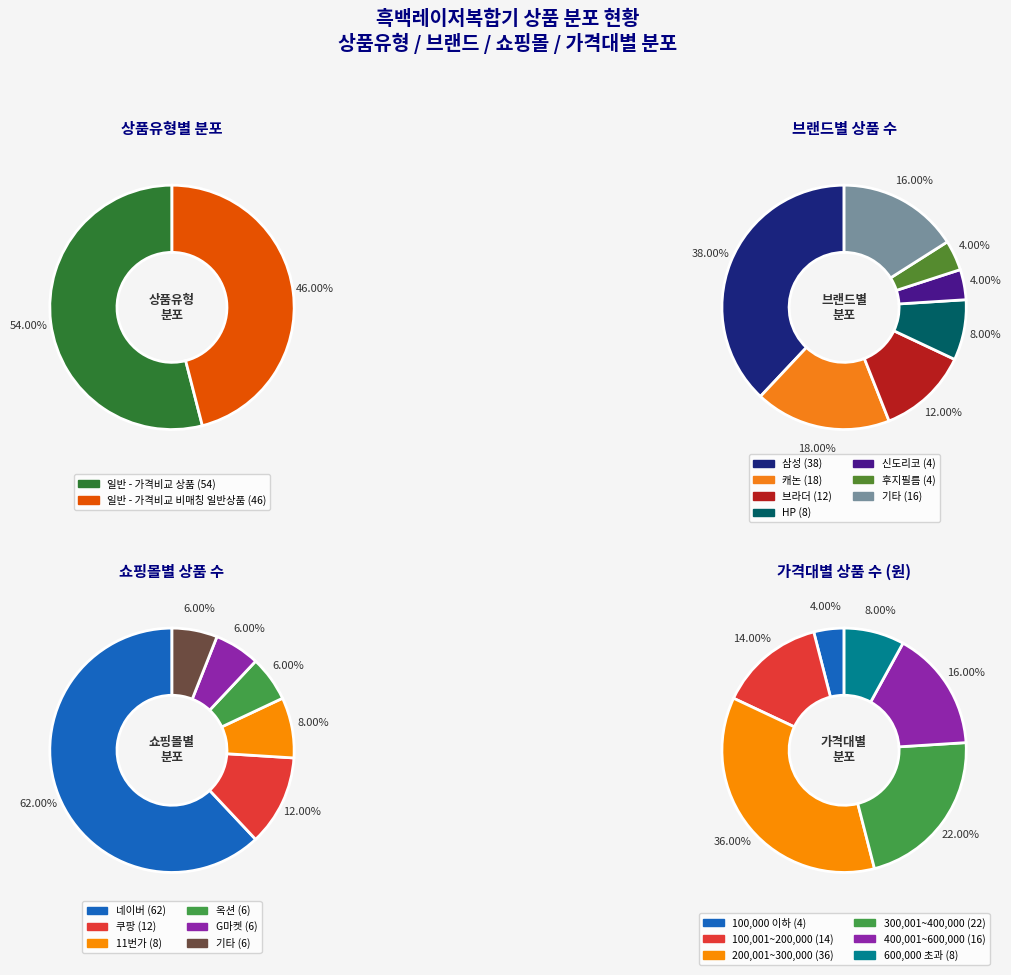

Approximately how many times larger is the value at 일반 - 가격비교 비매칭 일반상품 compared to 일반 - 가격비교 상품?

0.9